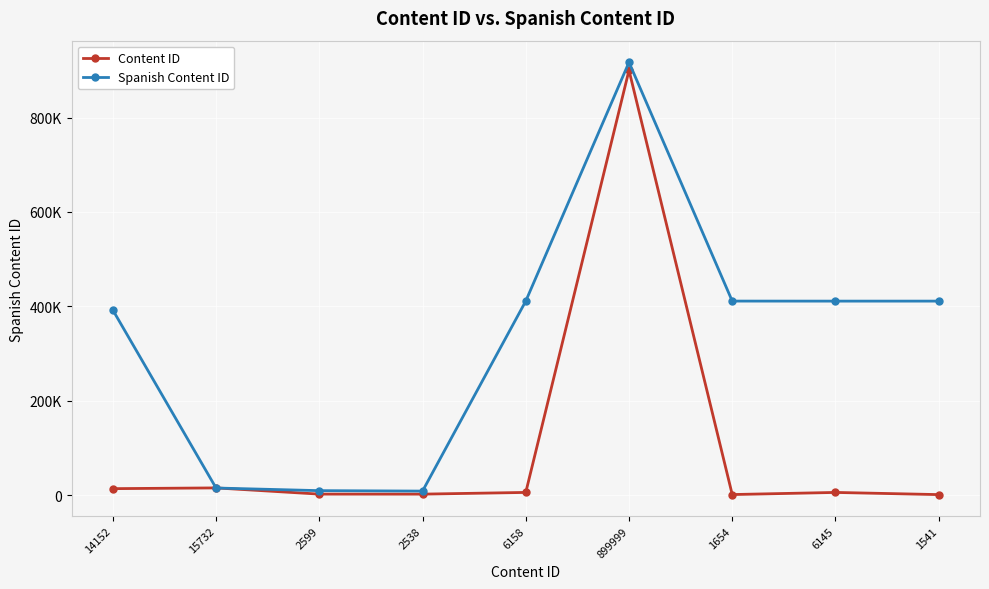

What is the average value of the Content ID series?

105613